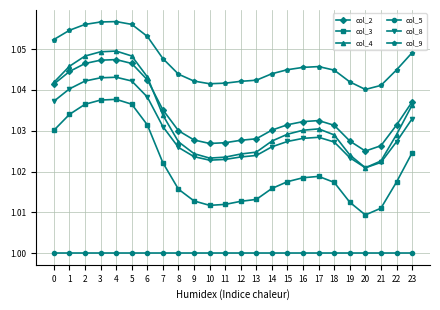

Between 0 and 3, which series saw the biggest shift?

col_4